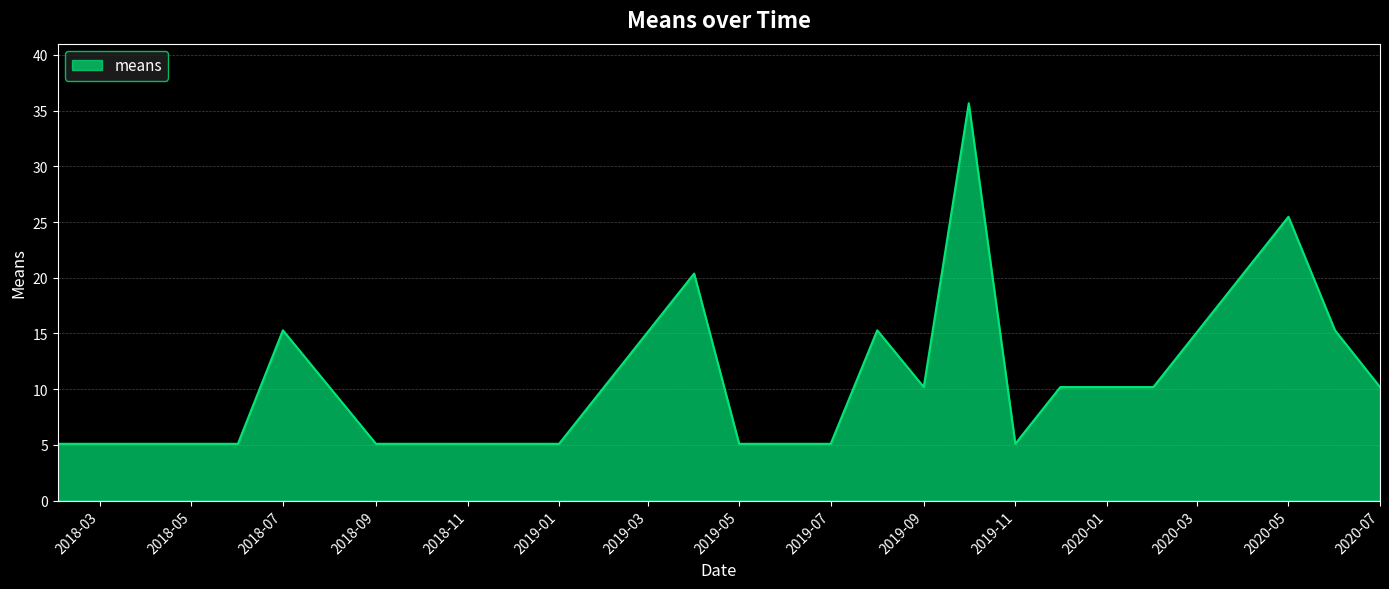

What is the difference between the maximum and minimum values?

30.6